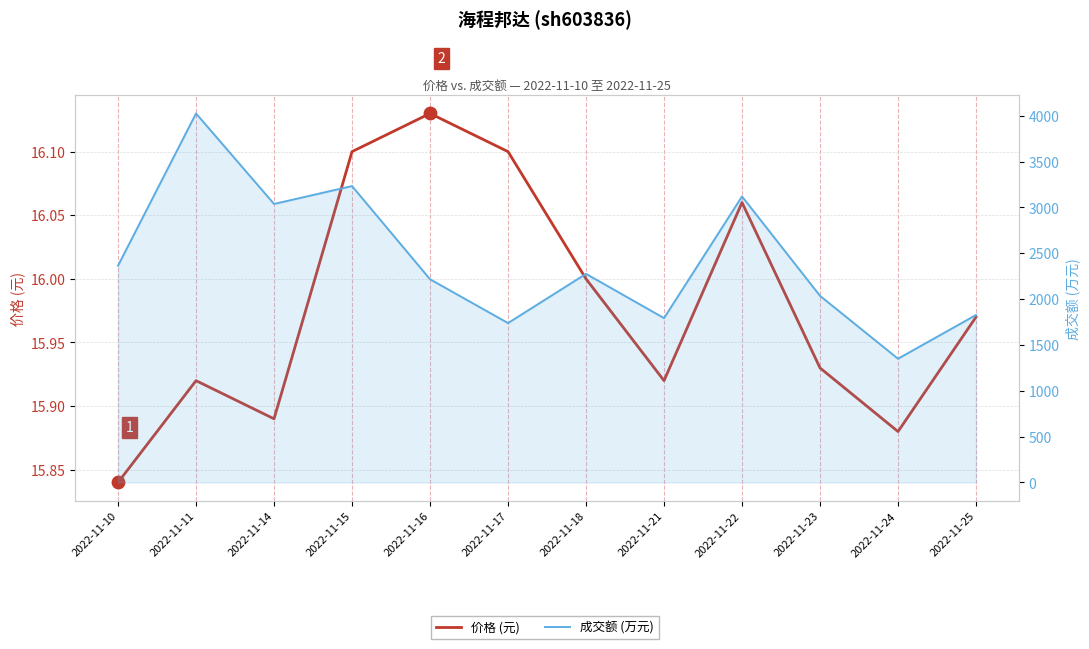

Which series contains the lowest Y value?

价格